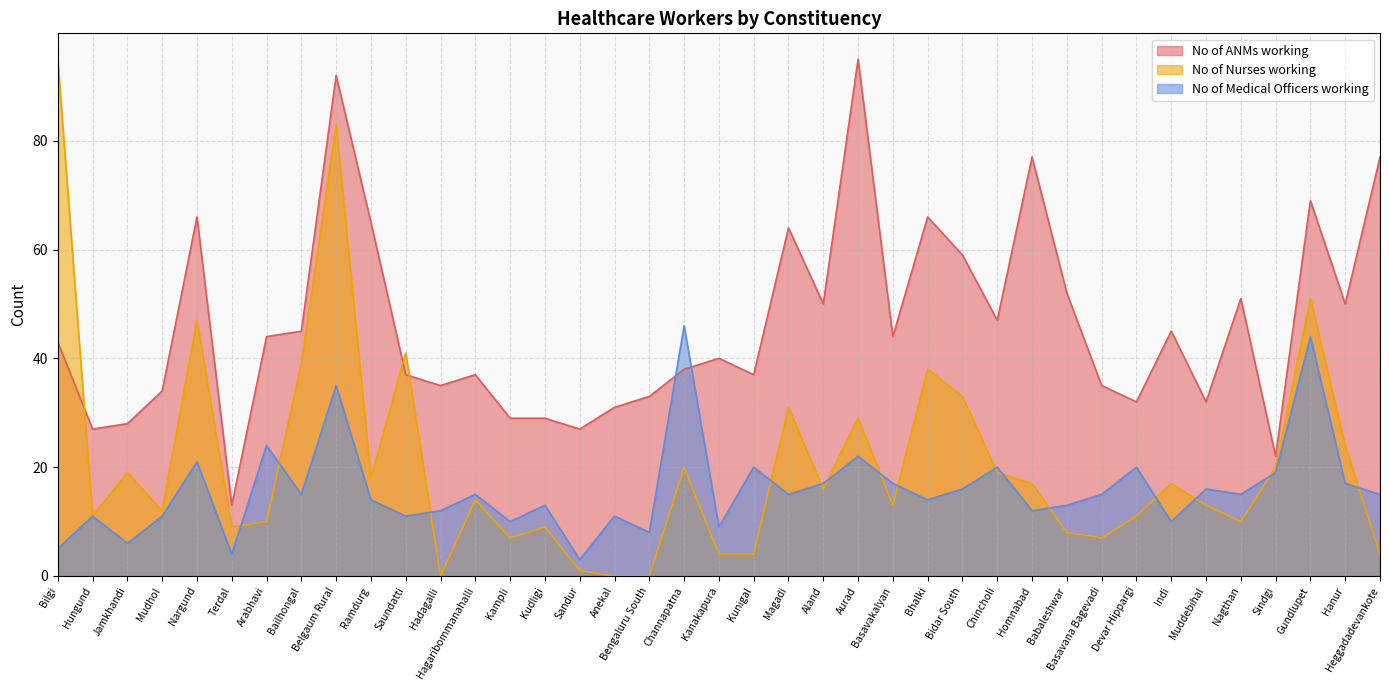

What is the value of the No of Medical Officers working point at the 27th from the left?

16